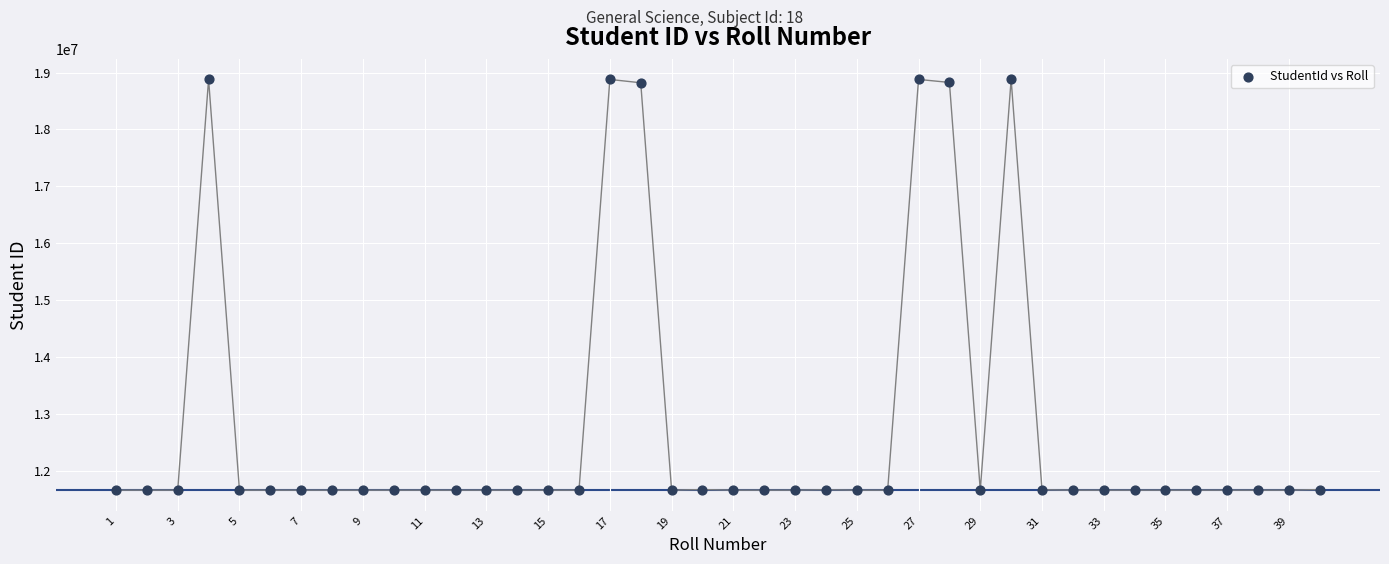

What is the range of Y values (max minus min)?

7224568